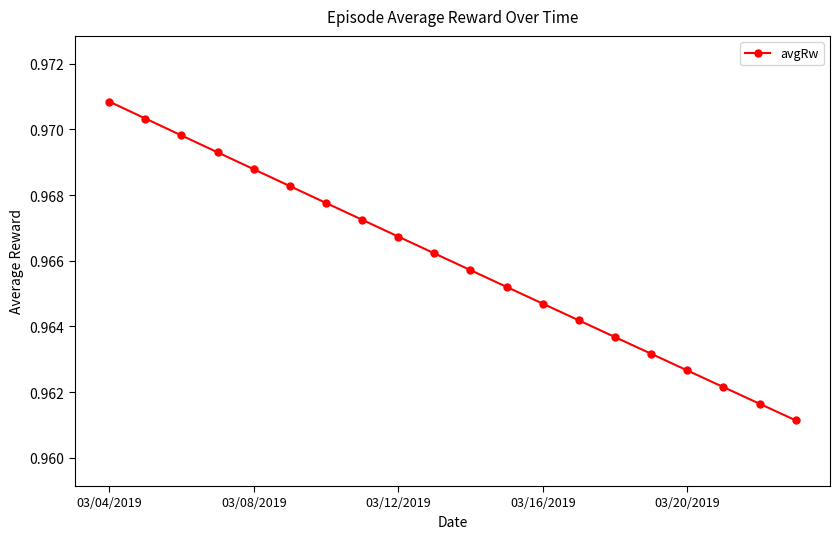

Count the values in the range 0 to 1.

20